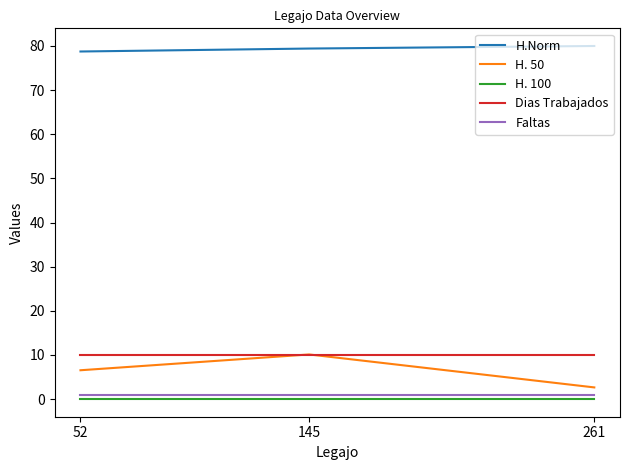

Between 52 and 261, which series saw the biggest shift?

H. 50